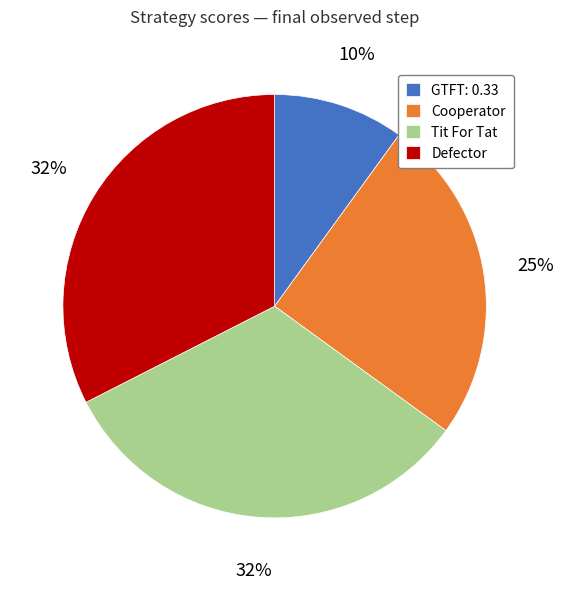

Count the number of slices in the pie.

4